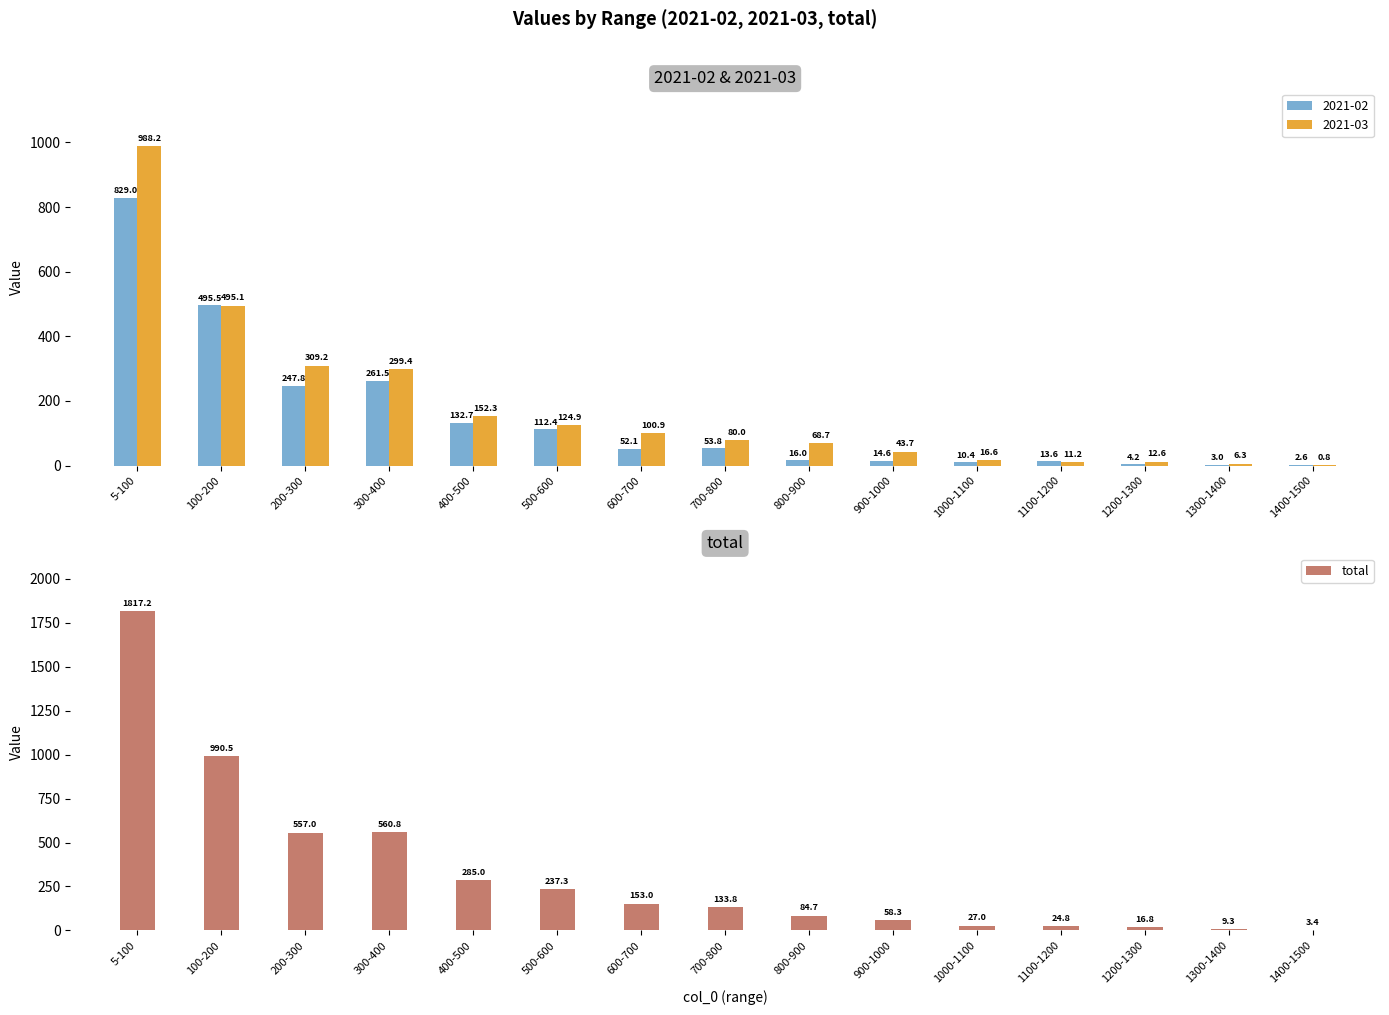

Rank the categories by value from lowest to highest.

1400-1500, 1300-1400, 1200-1300, 1100-1200, 1000-1100, 900-1000, 800-900, 700-800, 600-700, 500-600, 400-500, 200-300, 300-400, 100-200, 5-100